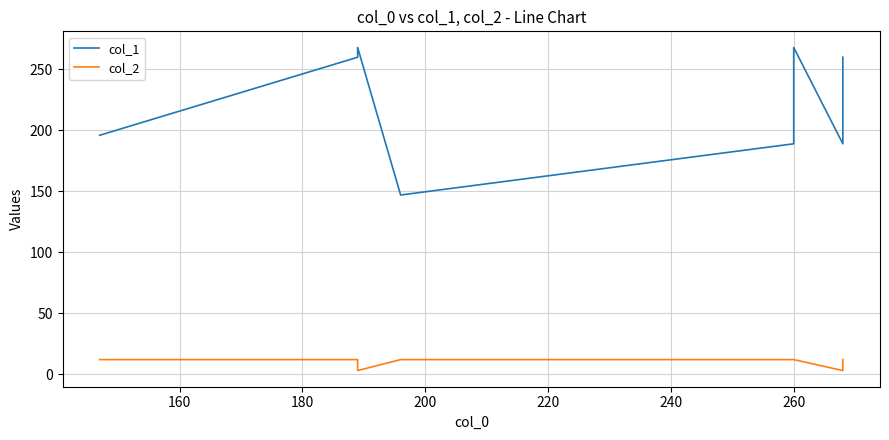

True or false: col_1 and col_2 cross at least once.

False